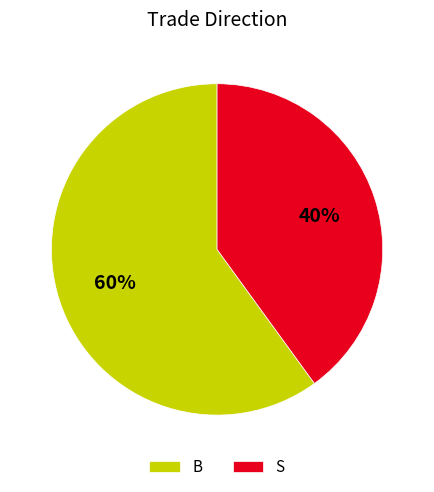

Do B and S together represent more than half of the pie?

Yes